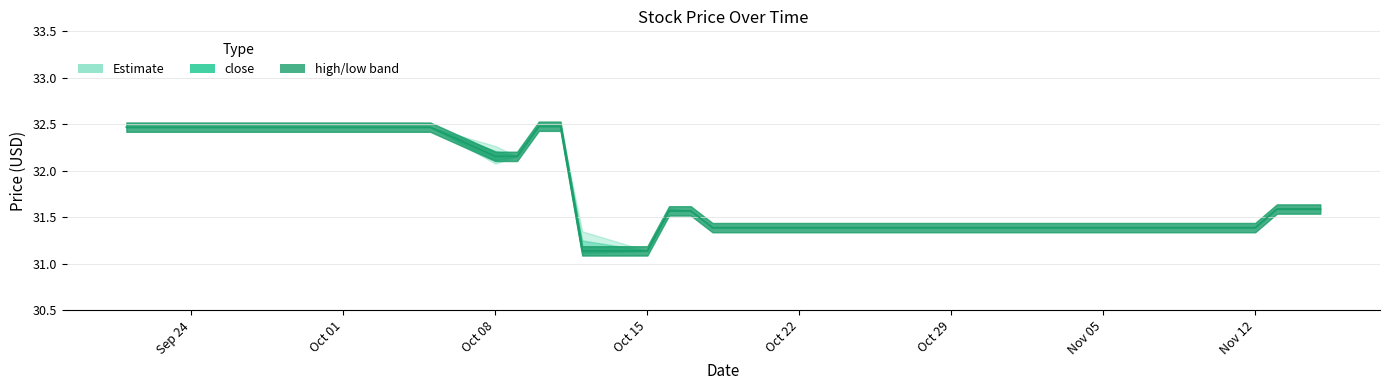

What is the minimum value for low?

31.1